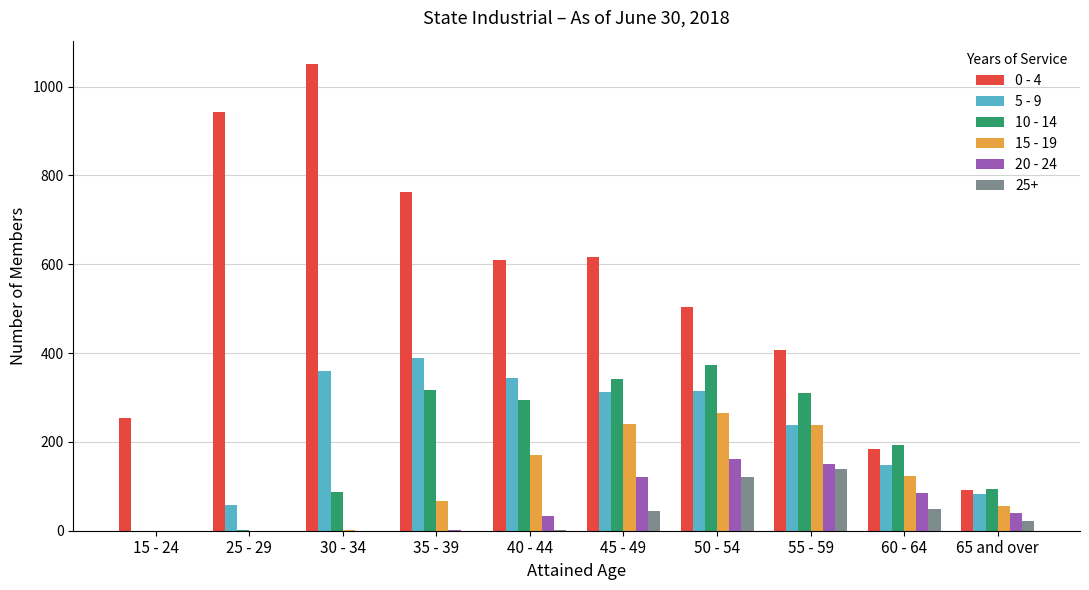

What is the greatest value displayed?

1051